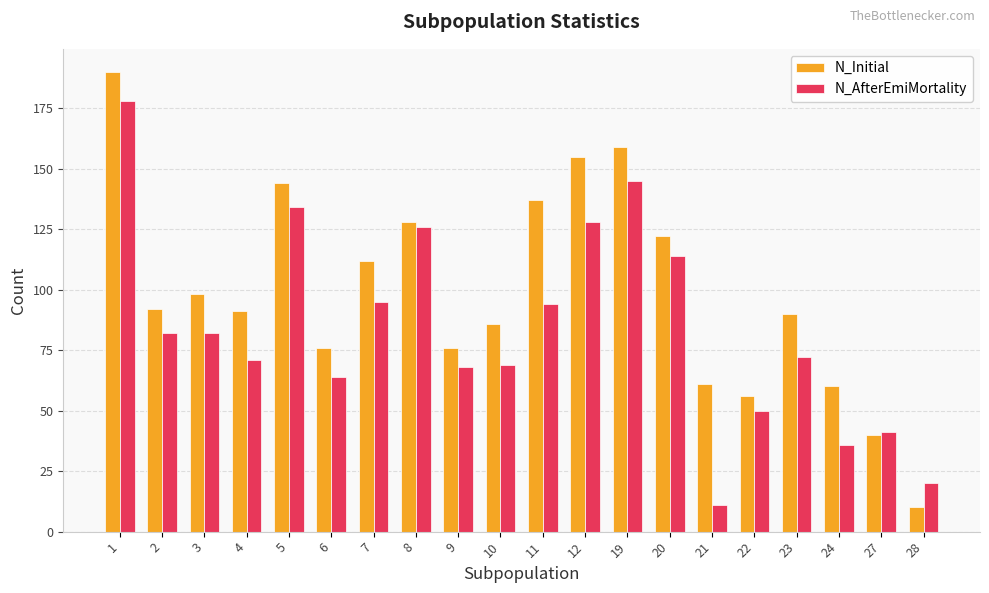

At which label is N_Initial closest to 100?

3